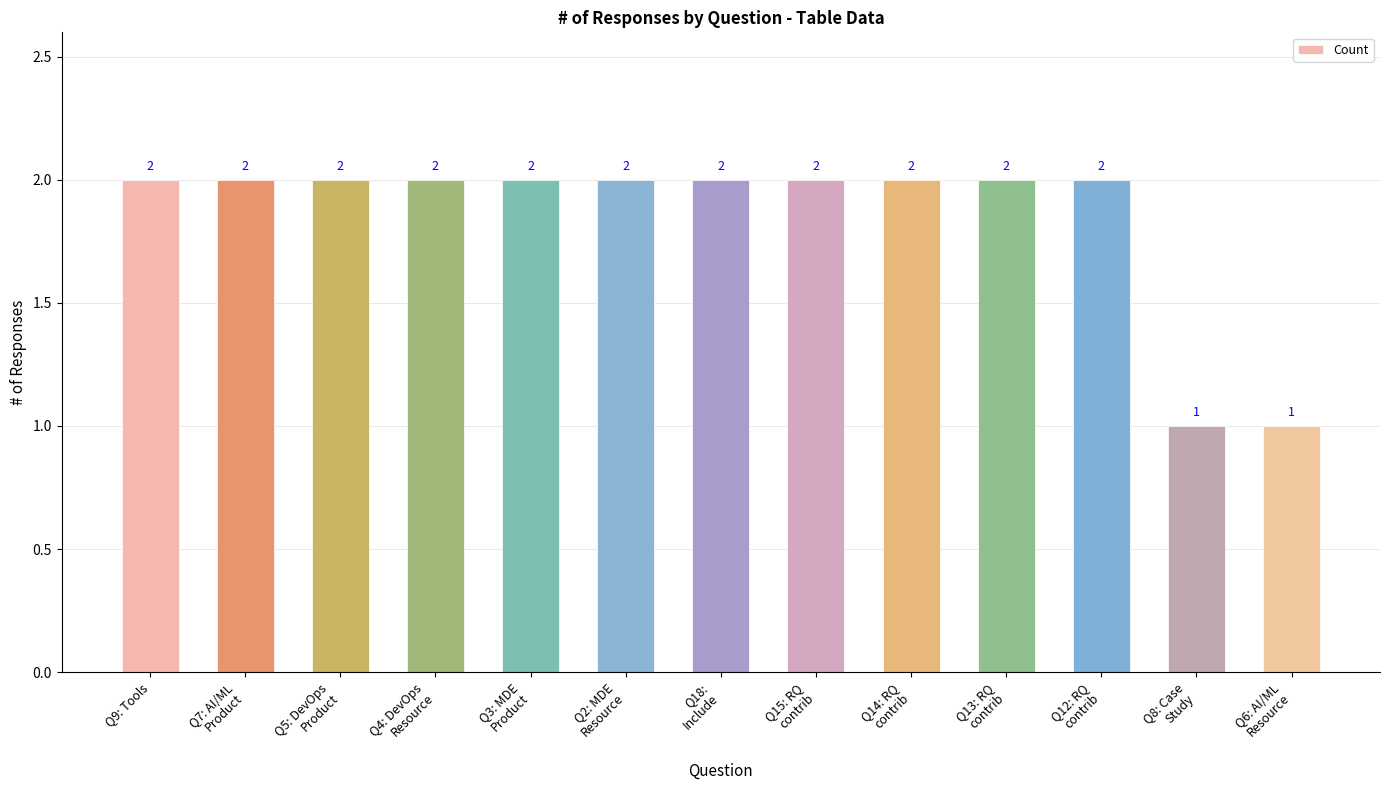

What is the label of the 4th bar from the left?

Q4: DevOps
Resource